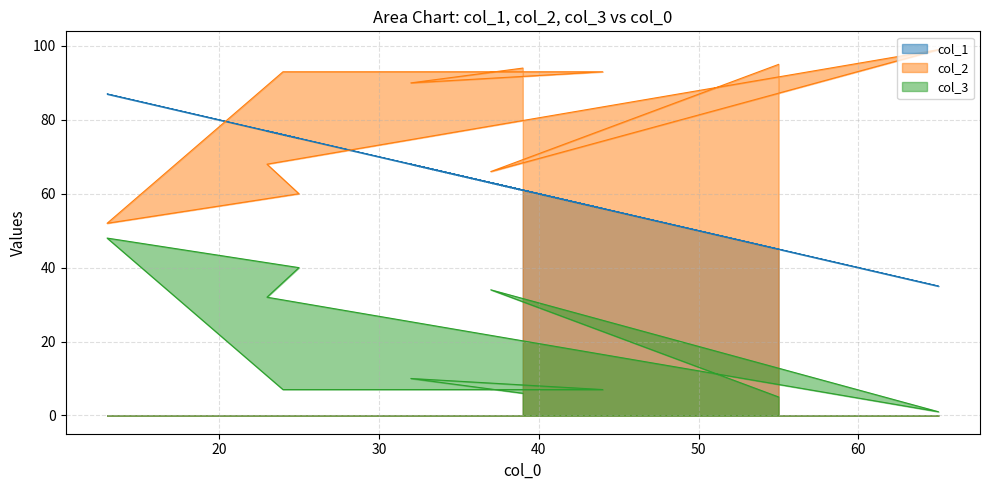

What is the average value of the col_2 series?

81